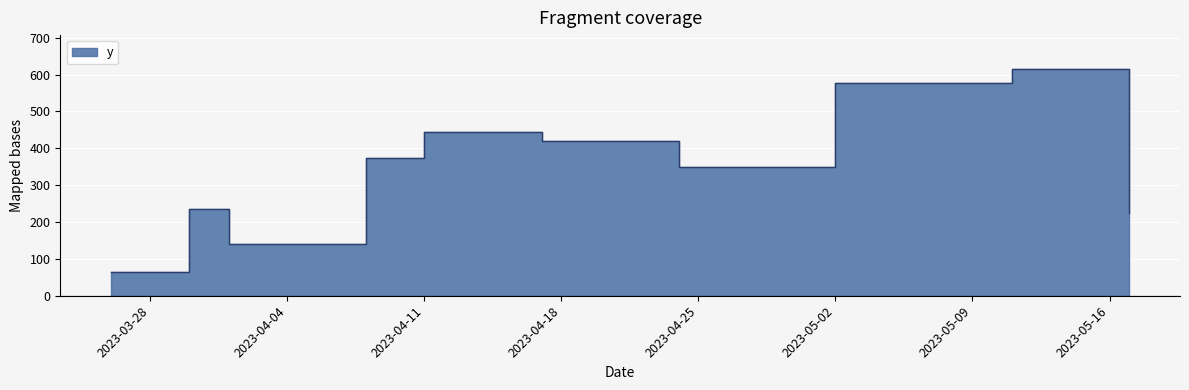

Where is the first local minimum?

2023-04-01